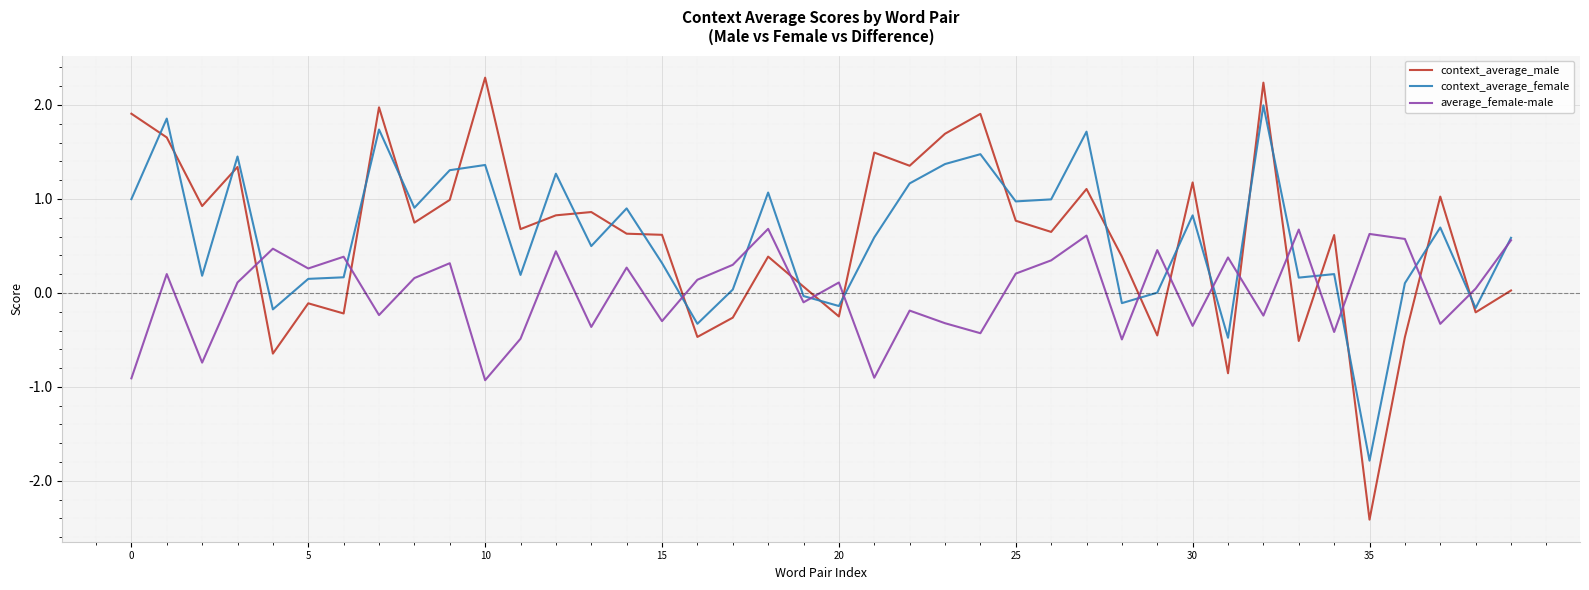

What is the maximum value for context_average_male?

2.3